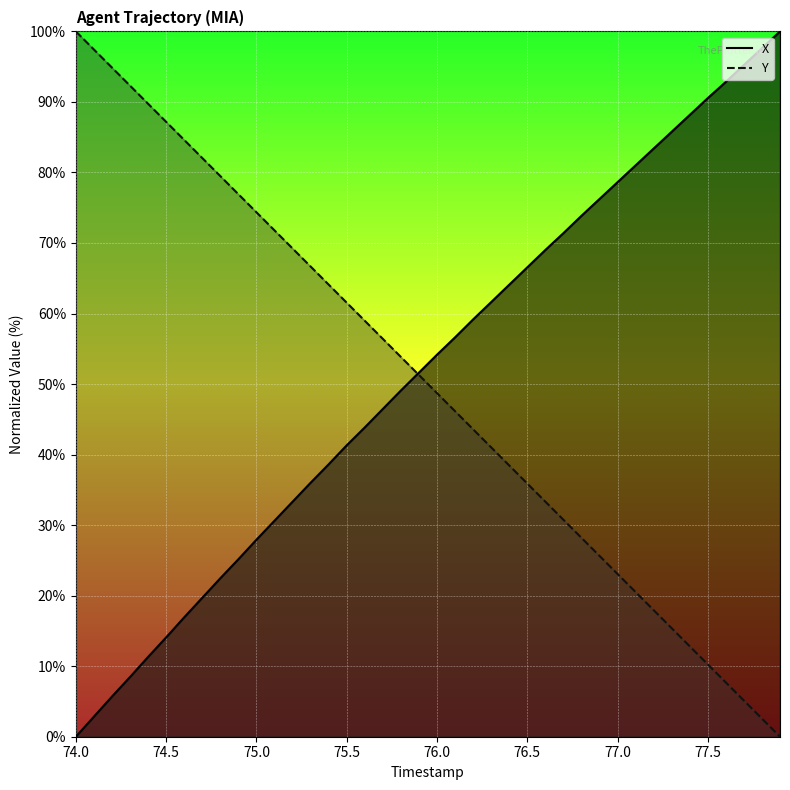

At which label does Y (line) first exceed 51?

74.0